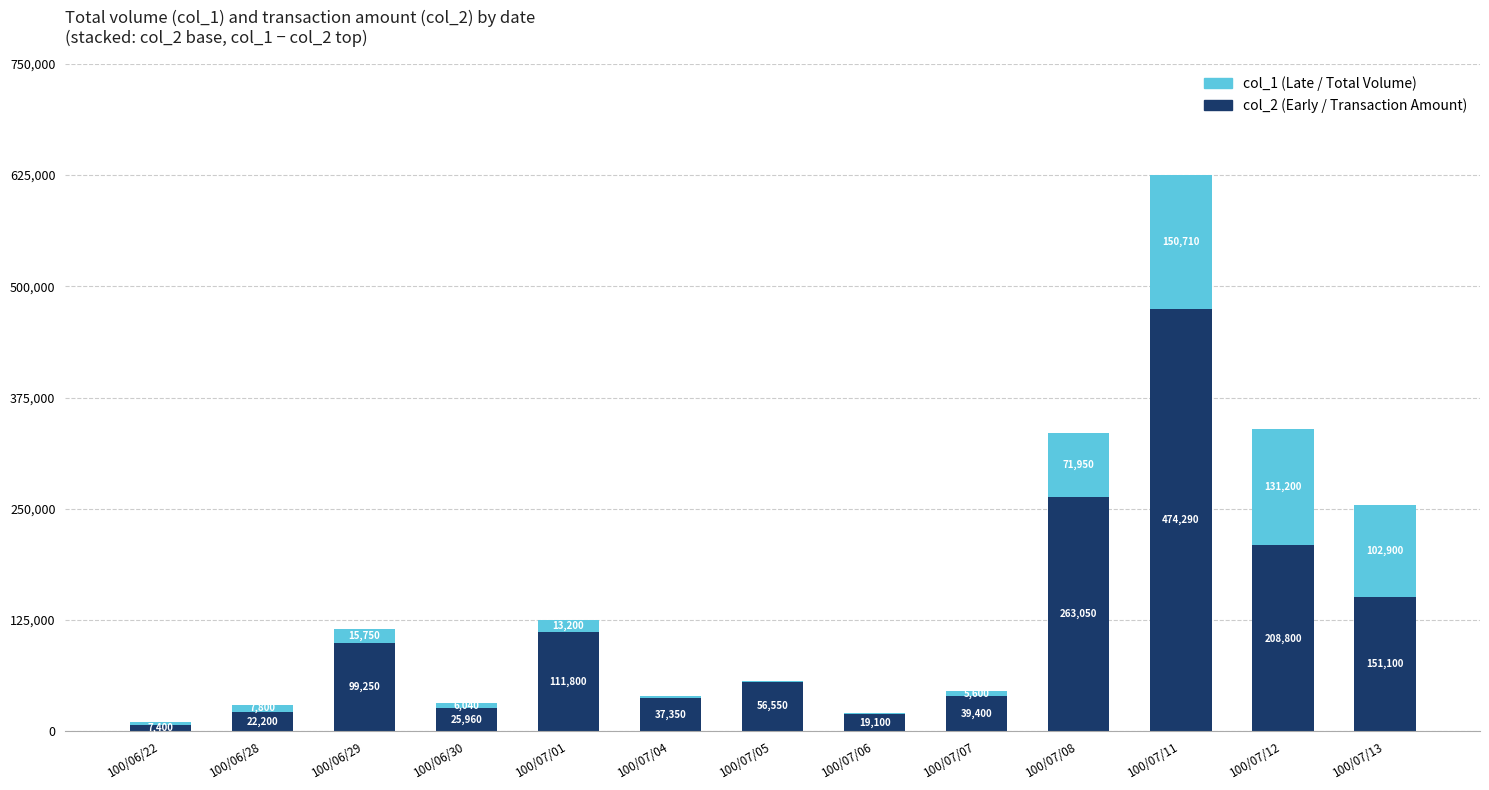

What is the difference between the maximum and minimum values in the col_2 (Early) series?

466890